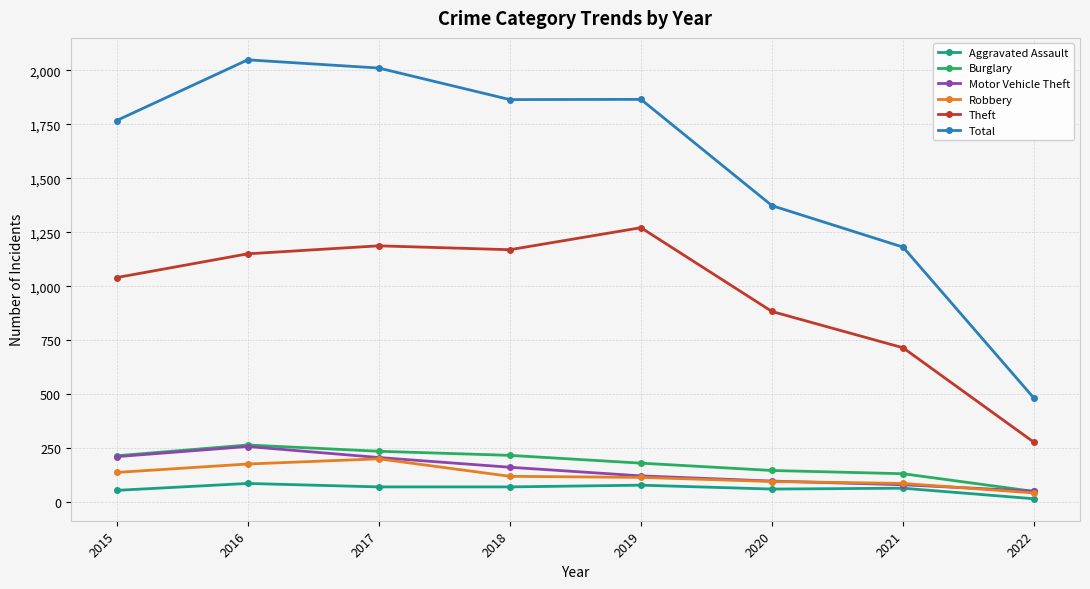

True or false: Total and Robbery cross at least once.

False